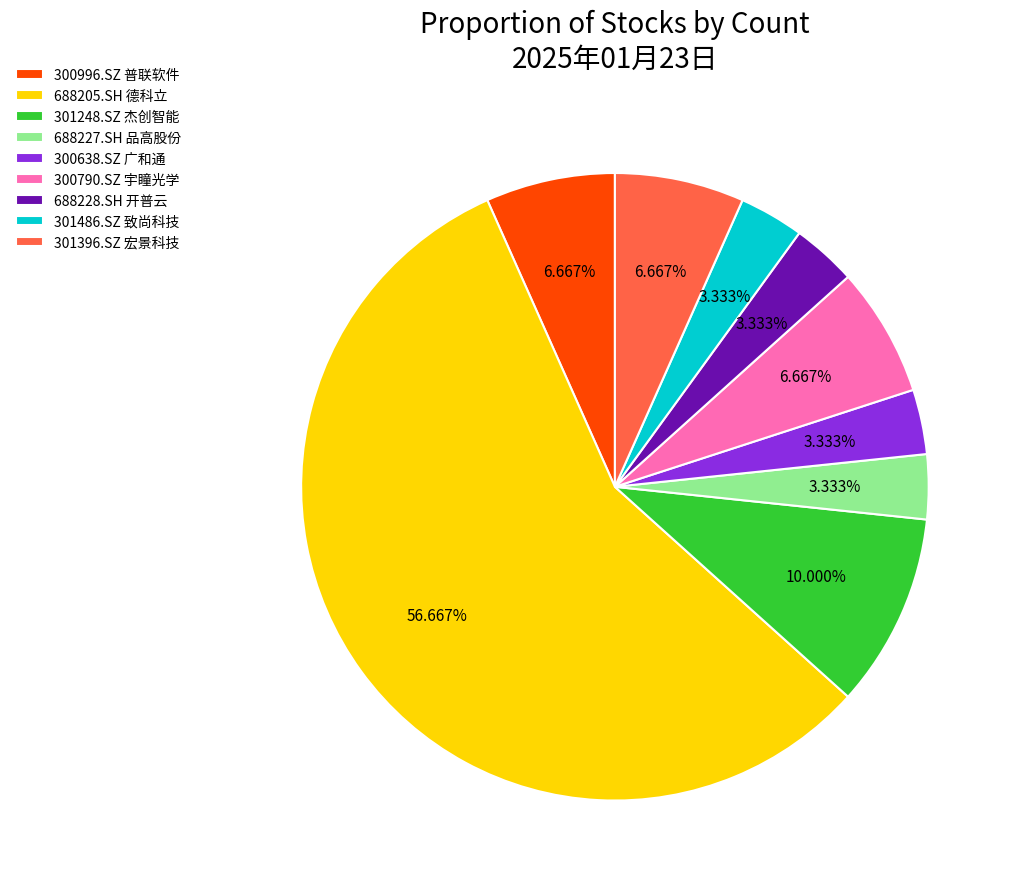

Which slice represents more than half of the pie?

688205.SH 德科立